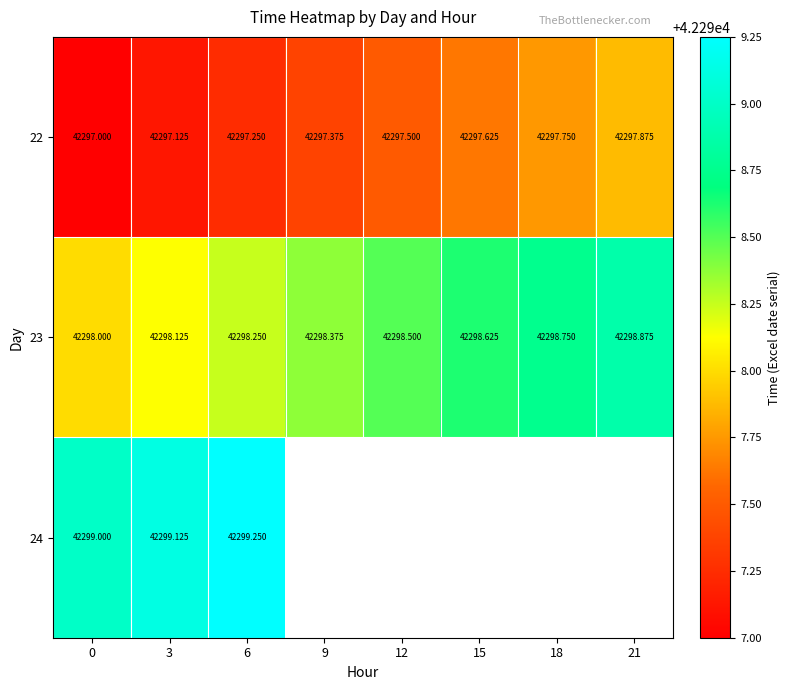

Is the value of 22 at 0 greater than the value of 24 at 6?

No